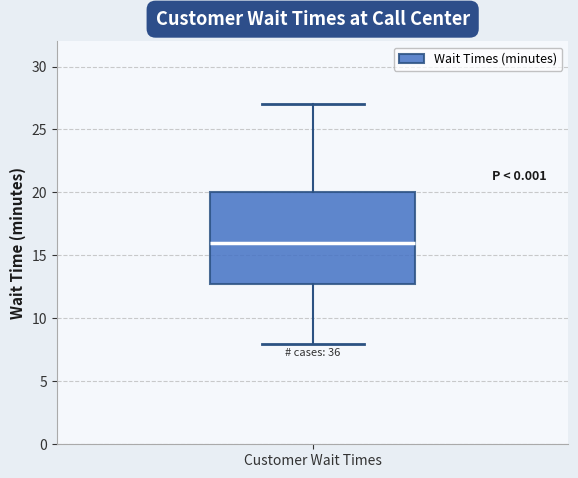

Read this box plot against the y-axis: the position of the median line, the range covered by the box, and the ends of both whiskers. The values are not printed on the chart, so give them approximately, as read against the axis.

median 16, box 13 to 20, whiskers 8 to 27